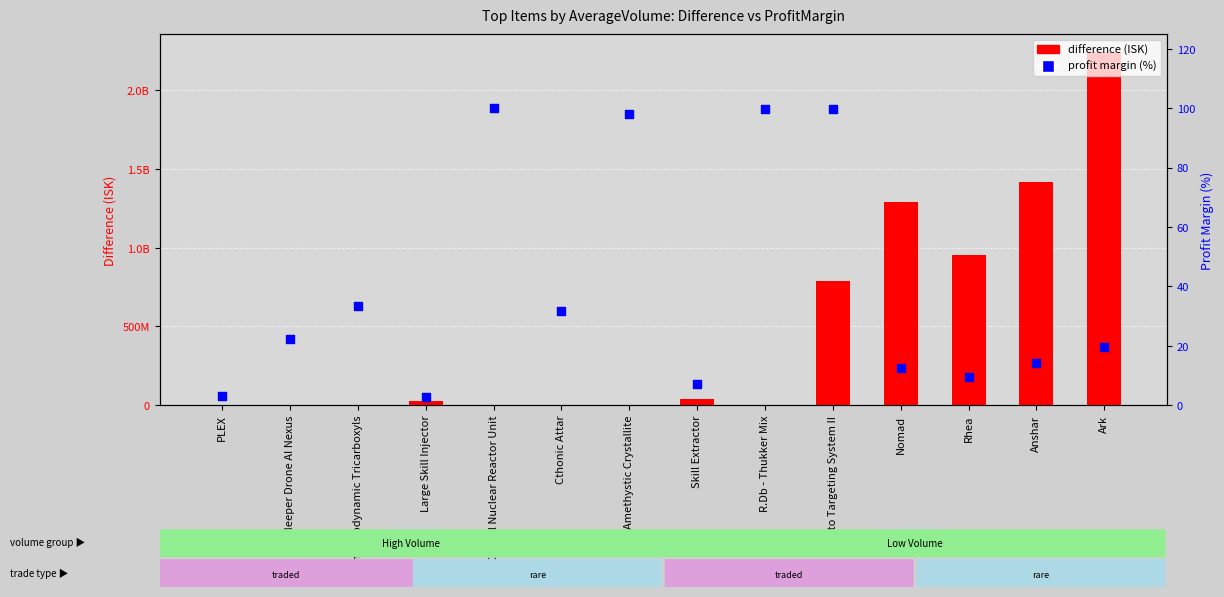

Which series reaches the minimum Y coordinate?

profit margin (%)